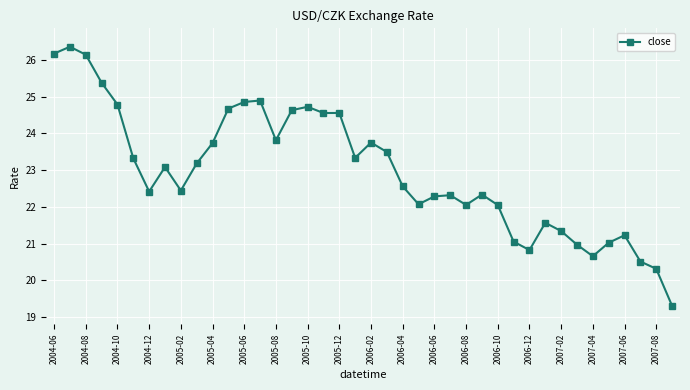

Is this an area chart (filled region under the line)?

No